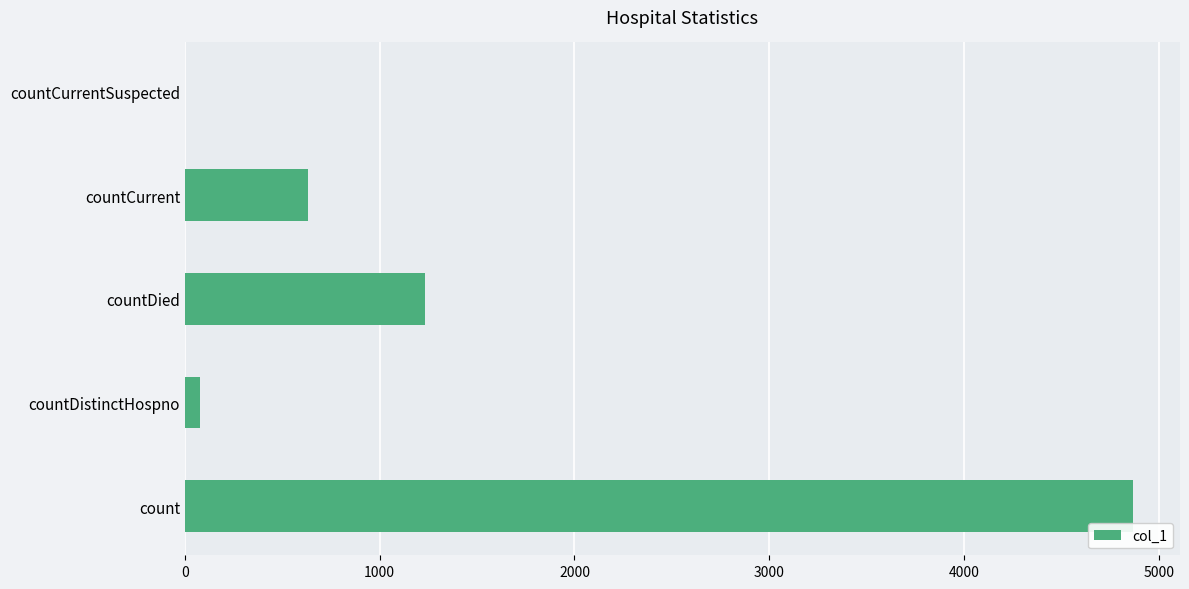

Where is the data nearest to the value 2433?

countDied